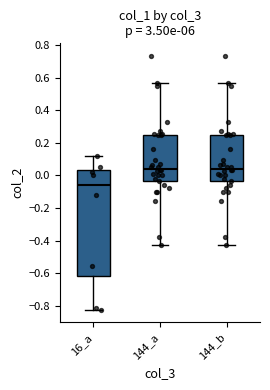

Reading left to right, transcribe this box plot: for each box, give where its median line is, the range the box spans, and where its two whiskers end, as read against the y-axis. The values are not printed on the chart, so give them approximately, as read against the axis.

16_a: median -0.06, box -0.62 to 0.04, whiskers -0.82 to 0.12
144_a: median 0.04, box -0.04 to 0.24, whiskers -0.42 to 0.56
144_b: median 0.04, box -0.04 to 0.24, whiskers -0.42 to 0.56